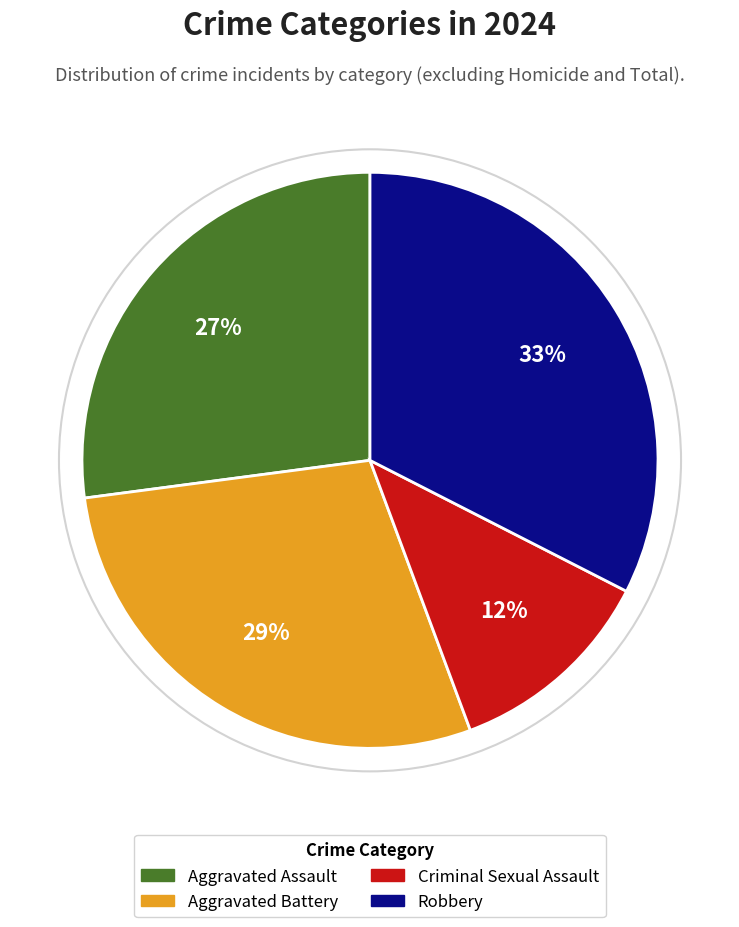

What is the smallest slice in the pie chart?

Criminal Sexual Assault